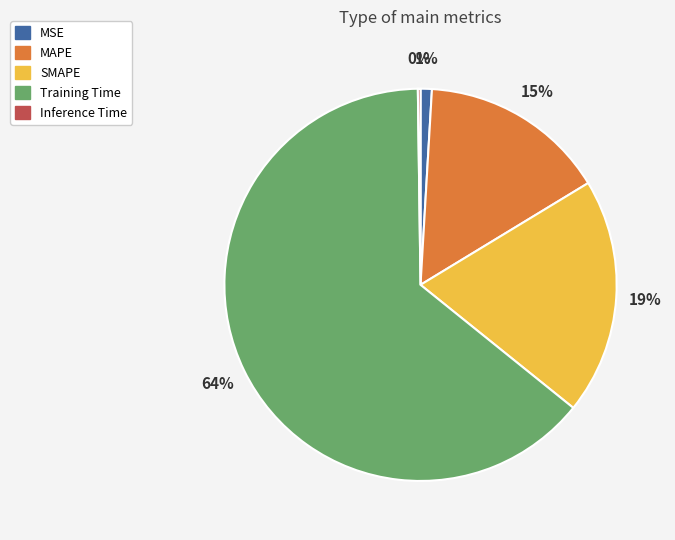

Is it true that Training Time is 64% of the pie?

True